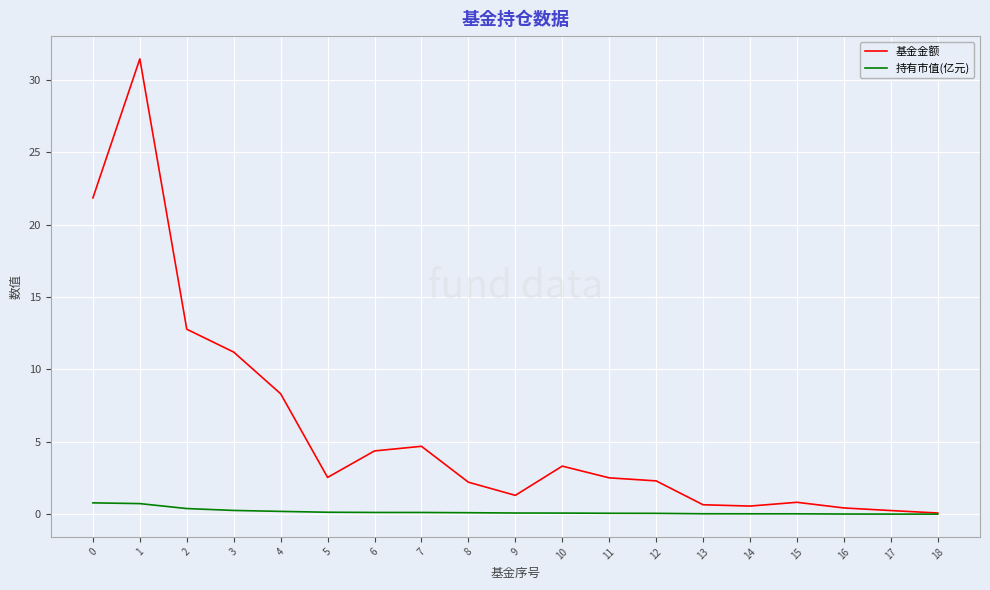

Rank the series at 4 from lowest to highest value.

持有市值(亿元), 基金金额